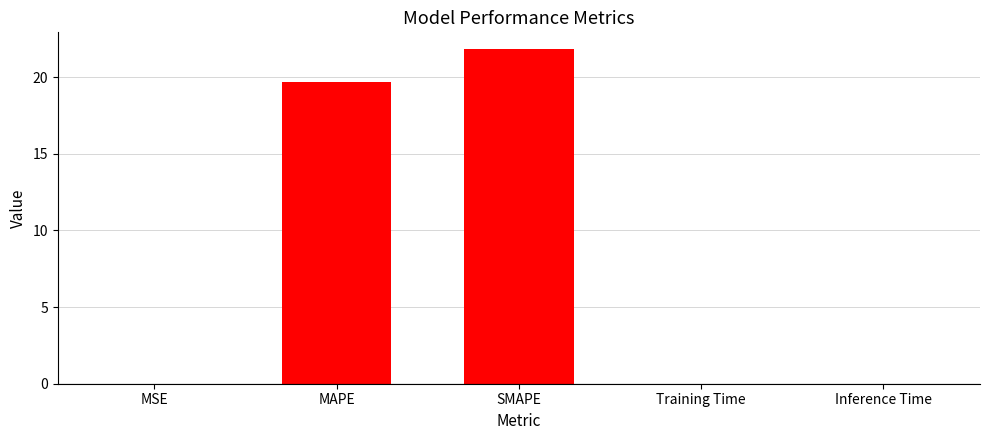

The value at Inference Time is 0.0. True or false?

True